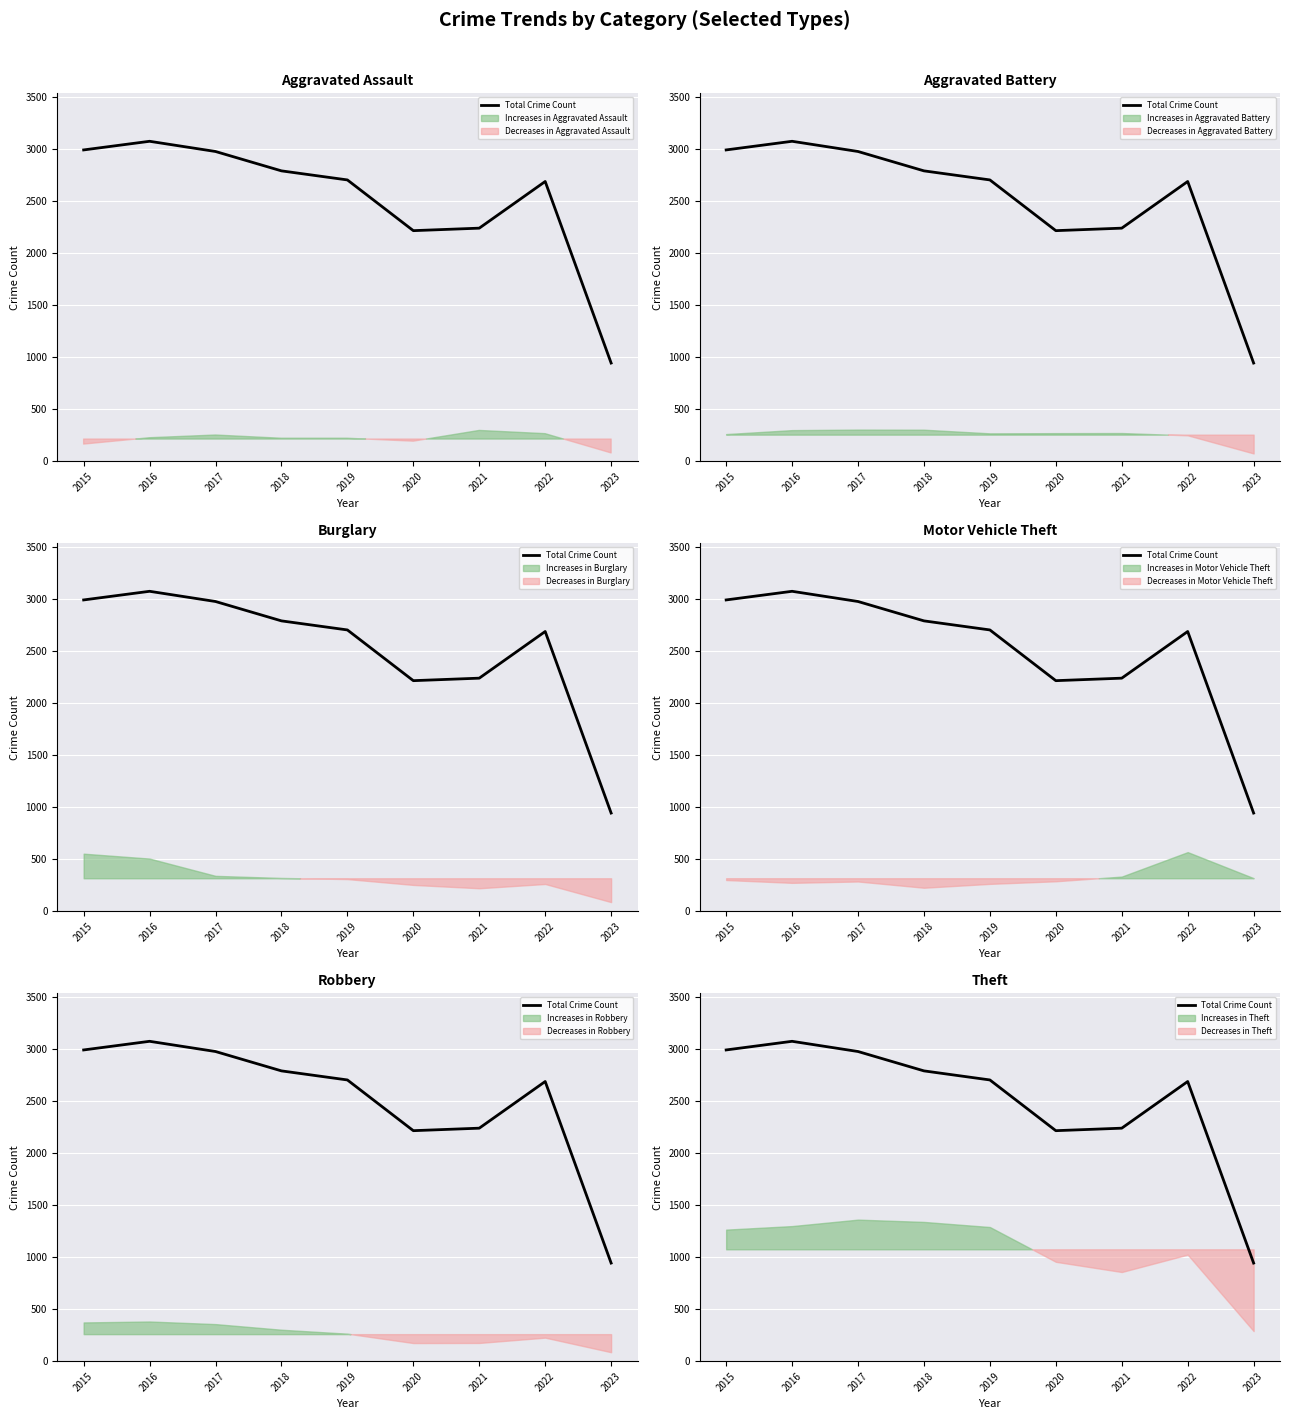

True or false: there are more than 0 points higher than both neighbors.

True